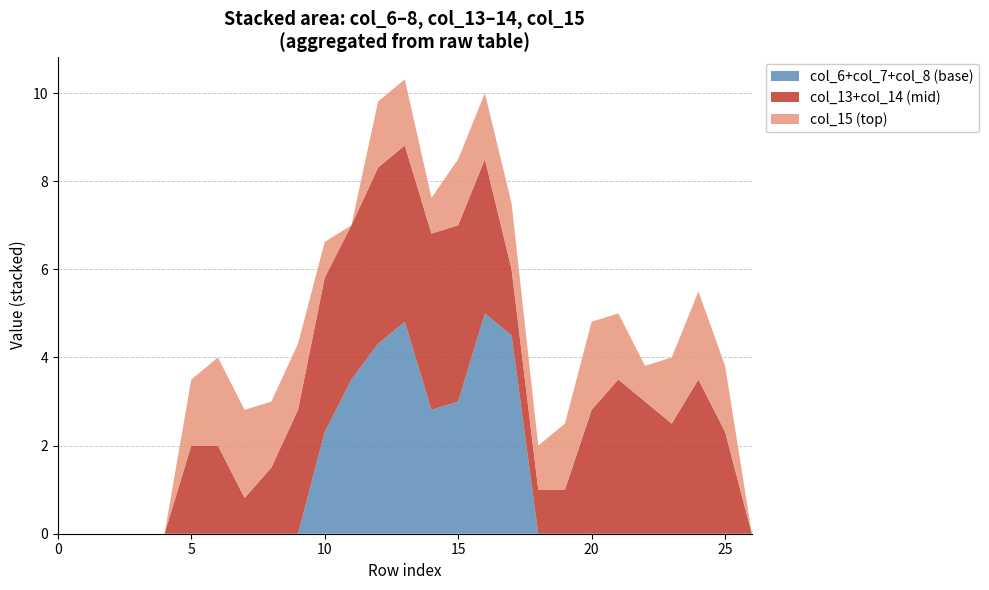

Reading left to right, transcribe all the data shown in this chart.

col_13: 0=0.0	1=0.0	2=0.0	3=0.0	4=0.0	5=1.0	6=1.0	7=0.0	8=0.0	9=0.8	10=1.5	11=2.0	12=2.0	13=2.0	14=2.0	15=2.0	16=1.5	17=0.0	18=0.0	19=0.0	20=0.8	21=1.5	22=1.5	23=1.0	24=1.5	25=0.8	26=0.0
col_14: 0=0.0	1=0.0	2=0.0	3=0.0	4=0.0	5=1.0	6=1.0	7=0.8	8=1.5	9=2.0	10=2.0	11=1.5	12=2.0	13=2.0	14=2.0	15=2.0	16=2.0	17=1.5	18=1.0	19=1.0	20=2.0	21=2.0	22=1.5	23=1.5	24=2.0	25=1.5	26=0.0
col_15: 0=0.0	1=0.0	2=0.0	3=0.0	4=0.0	5=1.5	6=2.0	7=2.0	8=1.5	9=1.5	10=0.8	11=0.0	12=1.5	13=1.5	14=0.8	15=1.5	16=1.5	17=1.5	18=1.0	19=1.5	20=2.0	21=1.5	22=0.8	23=1.5	24=2.0	25=1.5	26=0.0
col_6: 0=0.0	1=0.0	2=0.0	3=0.0	4=0.0	5=0.0	6=0.0	7=0.0	8=0.0	9=0.0	10=0.0	11=0.0	12=0.8	13=2.0	14=2.0	15=1.5	16=2.0	17=1.5	18=0.0	19=0.0	20=0.0	21=0.0	22=0.0	23=0.0	24=0.0	25=0.0	26=0.0
col_7: 0=0.0	1=0.0	2=0.0	3=0.0	4=0.0	5=0.0	6=0.0	7=0.0	8=0.0	9=0.0	10=0.8	11=1.5	12=2.0	13=2.0	14=0.8	15=1.5	16=1.5	17=1.5	18=0.0	19=0.0	20=0.0	21=0.0	22=0.0	23=0.0	24=0.0	25=0.0	26=0.0
col_8: 0=0.0	1=0.0	2=0.0	3=0.0	4=0.0	5=0.0	6=0.0	7=0.0	8=0.0	9=0.0	10=1.5	11=2.0	12=1.5	13=0.8	14=0.0	15=0.0	16=1.5	17=1.5	18=0.0	19=0.0	20=0.0	21=0.0	22=0.0	23=0.0	24=0.0	25=0.0	26=0.0